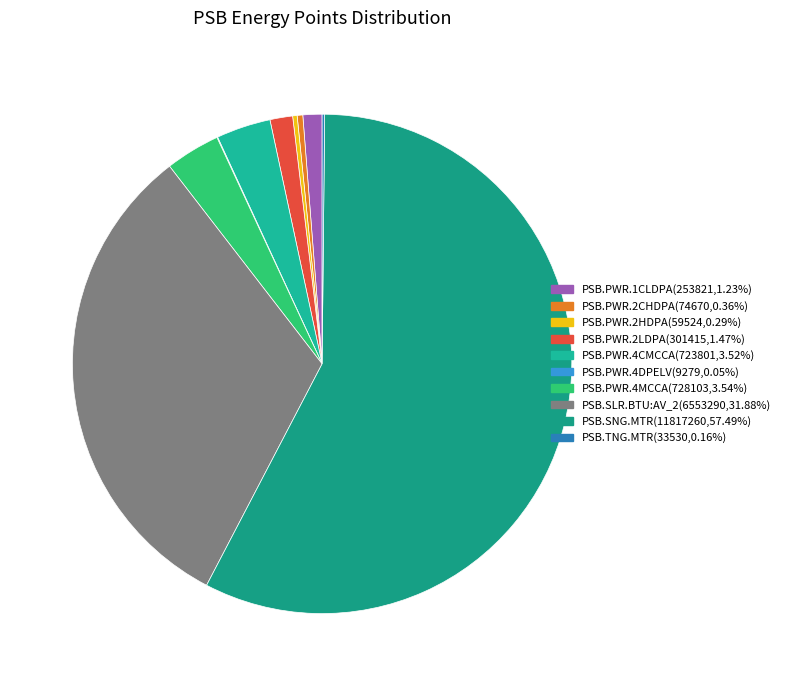

To the nearest percent, what portion does PSB.PWR.1CLDPA represent?

1%